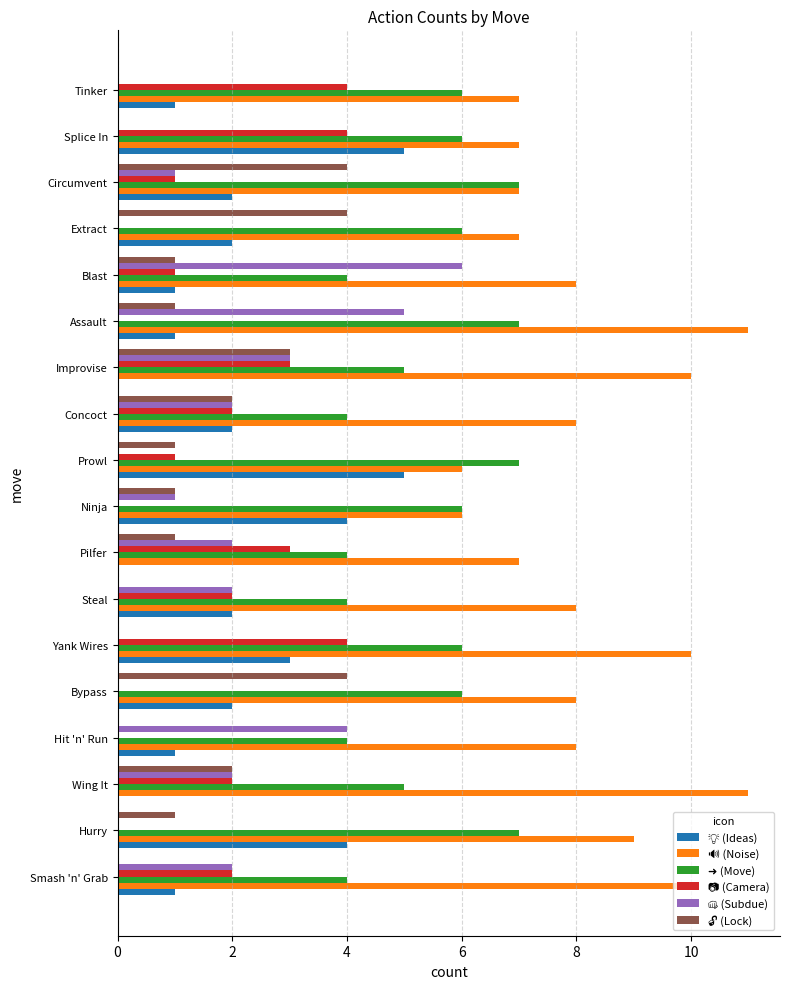

What is the total value across all series at Splice In?

22